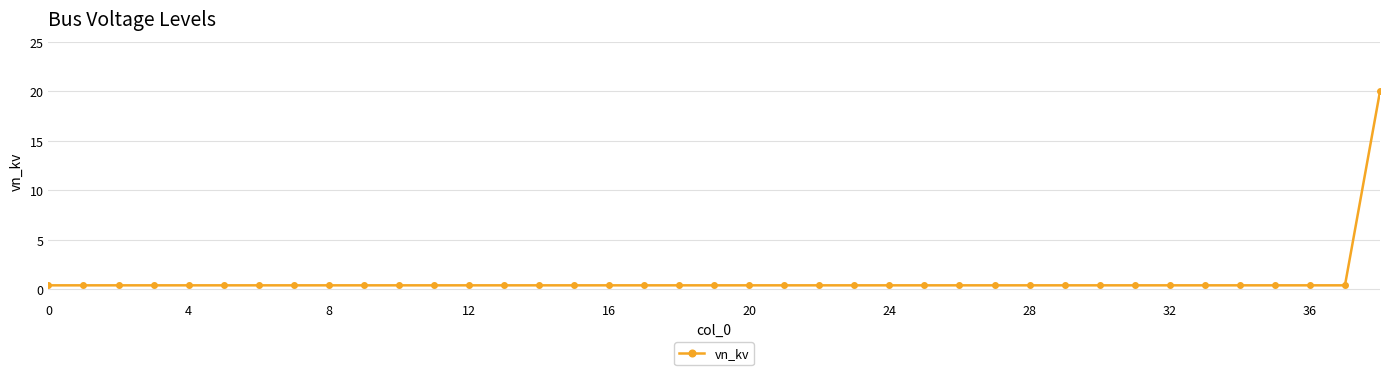

What is the difference between the maximum and minimum values?

19.6